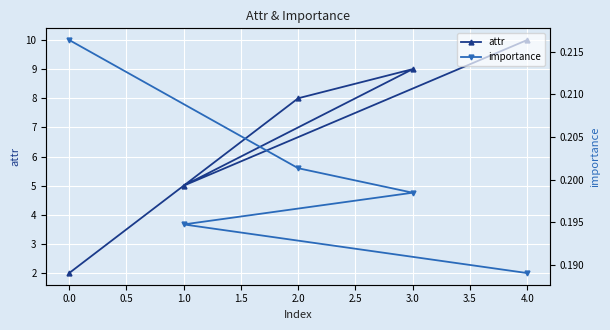

True or false: attr and importance cross at least once.

False